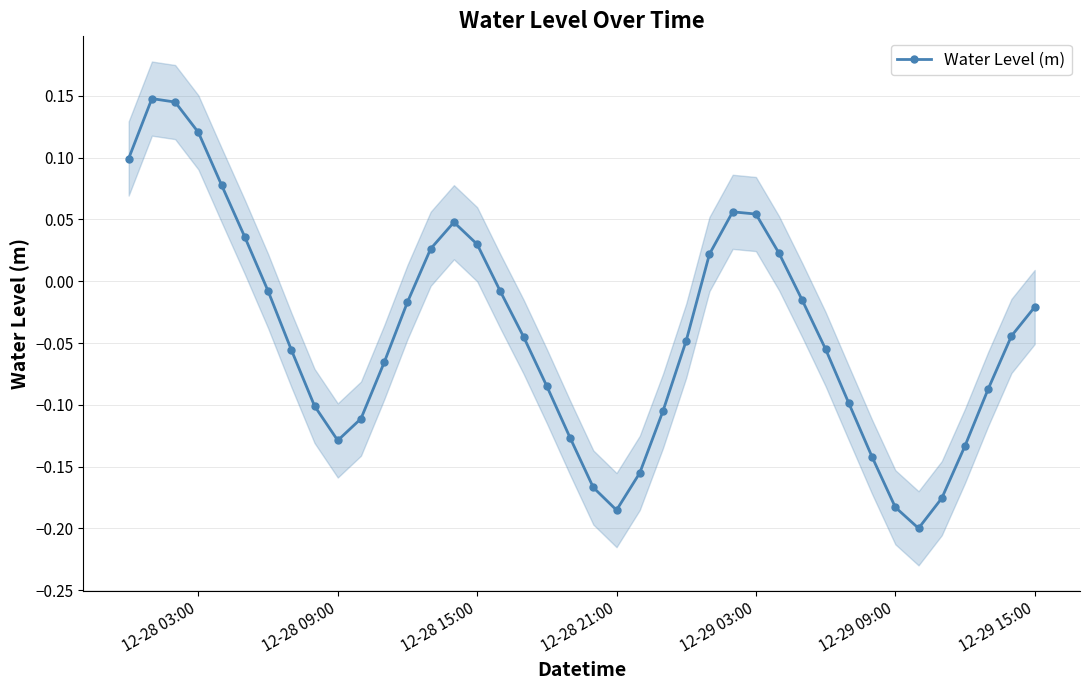

Reading left to right, extract all data points from this chart.

0.1	0.1	0.1	0.1	0.1	0.0	-0.0	-0.1	-0.1	-0.1	-0.1	-0.1	-0.0	0.0	0.0	0.0	-0.0	-0.0	-0.1	-0.1	-0.2	-0.2	-0.2	-0.1	-0.0	0.0	0.1	0.1	0.0	-0.0	-0.1	-0.1	-0.1	-0.2	-0.2	-0.2	-0.1	-0.1	-0.0	-0.0